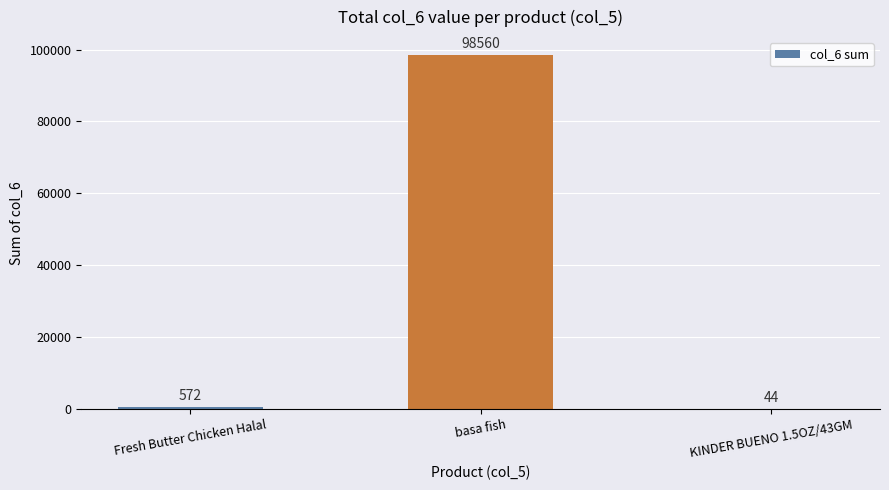

What is the maximum value shown in the chart?

98560